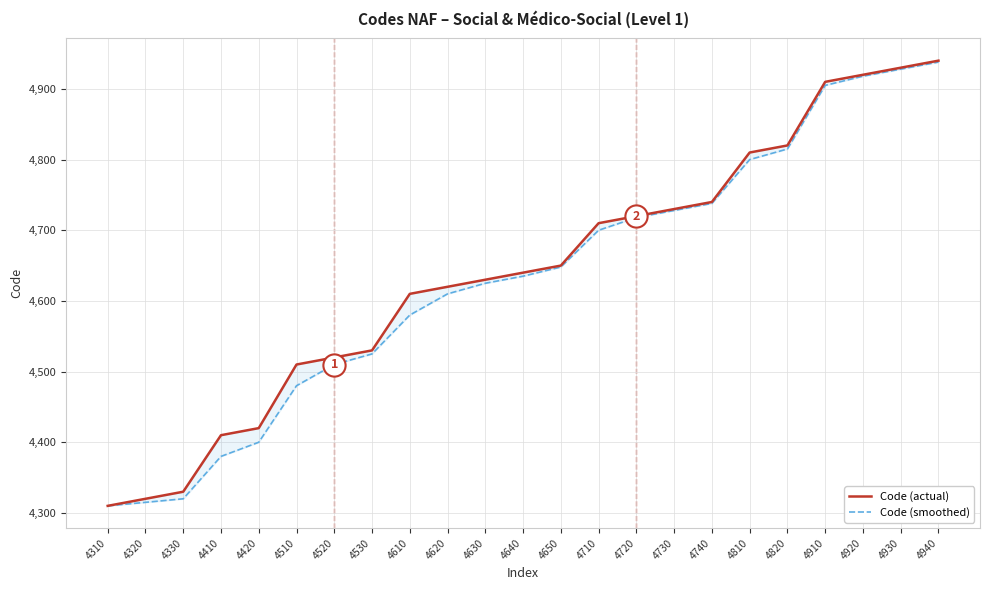

Reading left to right, extract all data points from this chart.

Code (actual): 4310=4310	4320=4320	4330=4330	4410=4410	4420=4420	4510=4510	4520=4520	4530=4530	4610=4610	4620=4620	4630=4630	4640=4640	4650=4650	4710=4710	4720=4720	4730=4730	4740=4740	4810=4810	4820=4820	4910=4910	4920=4920	4930=4930	4940=4940
Code (smoothed): 4310=4310	4320=4315	4330=4320	4410=4380	4420=4400	4510=4480	4520=4510	4530=4525	4610=4580	4620=4610	4630=4625	4640=4635	4650=4648	4710=4700	4720=4718	4730=4728	4740=4738	4810=4800	4820=4815	4910=4905	4920=4918	4930=4928	4940=4938